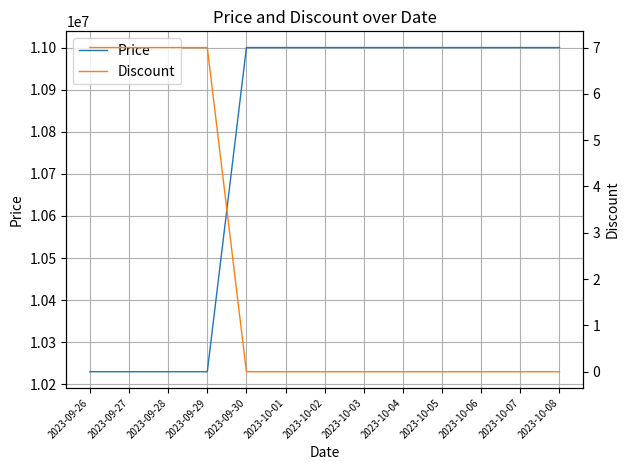

How many lines are shown in the chart?

2